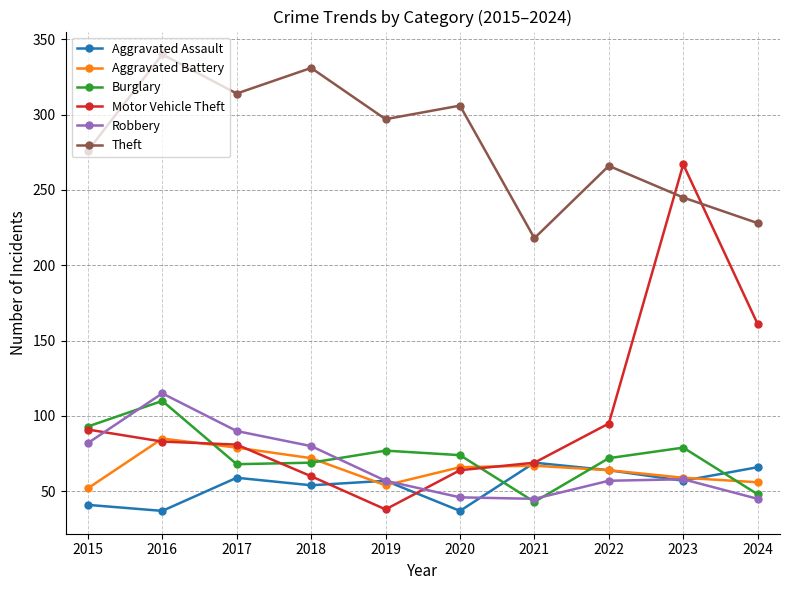

How many data points does each series have?

10